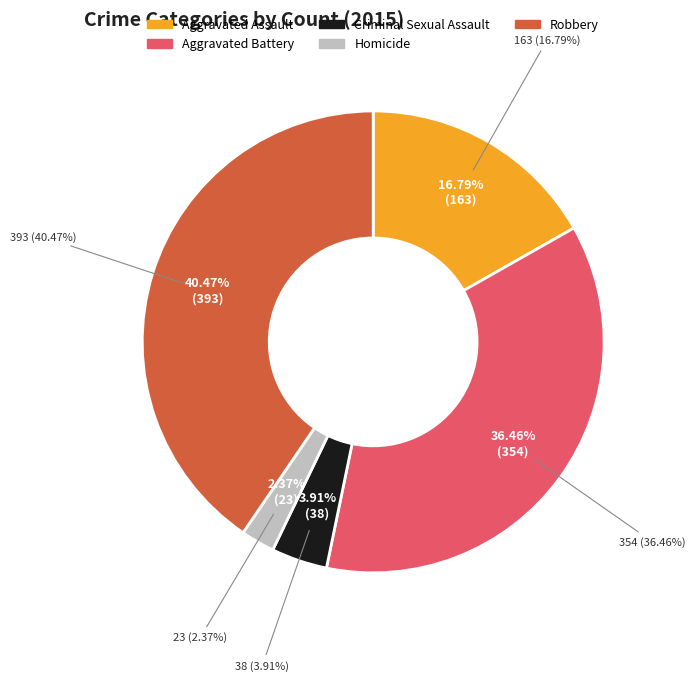

How much of the chart is everything except Aggravated Assault?

83.2%